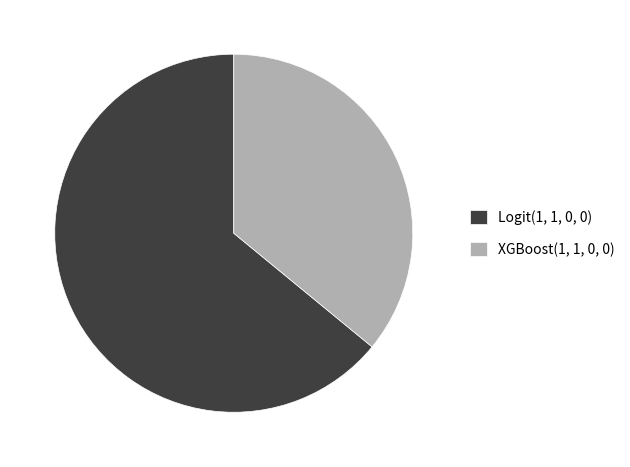

Rank the categories by value from lowest to highest.

XGBoost(1, 1, 0, 0), Logit(1, 1, 0, 0)